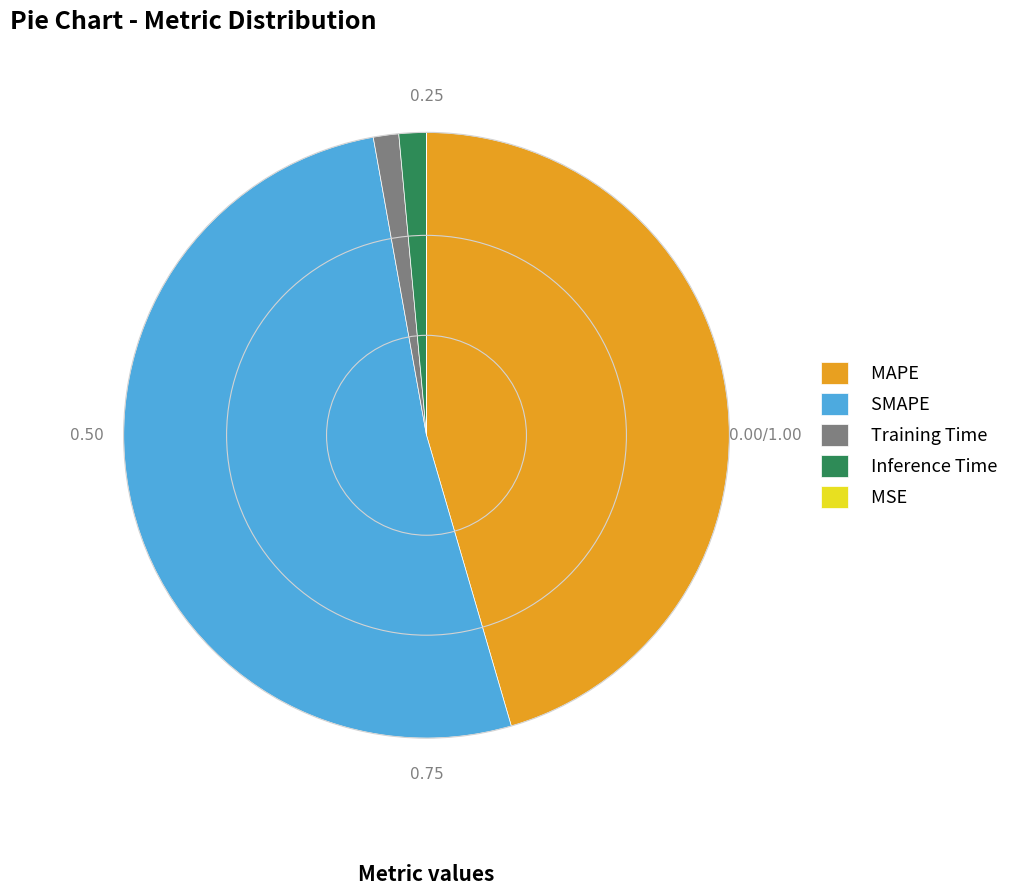

Is there a majority slice in this chart?

Yes